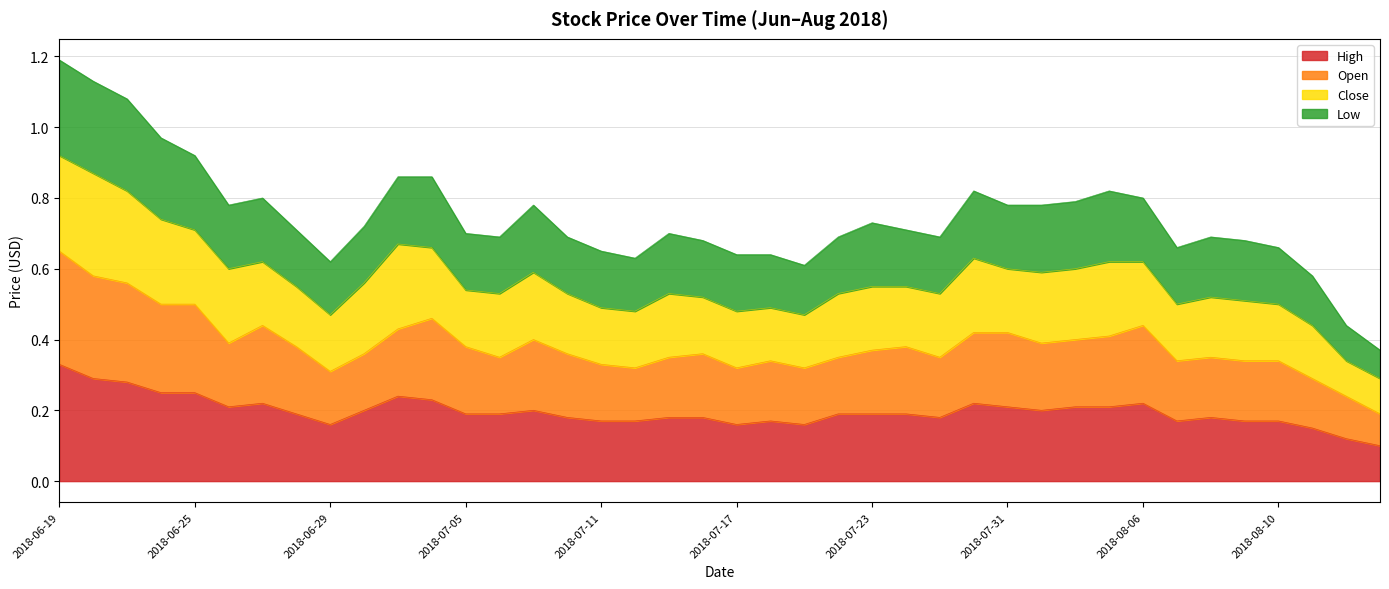

Between 2018-07-16 and 2018-07-18, which series saw the biggest shift?

Low